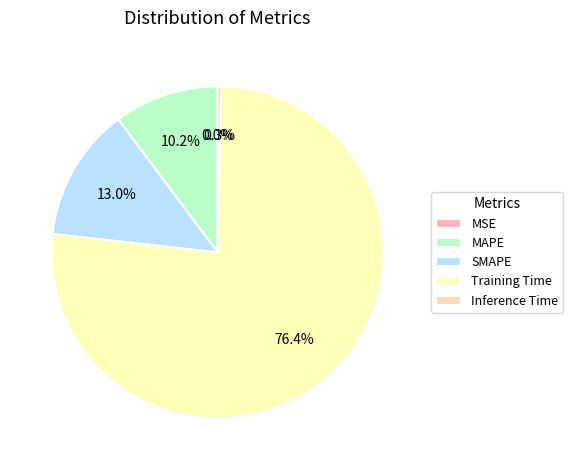

Is there a majority slice in this chart?

Yes